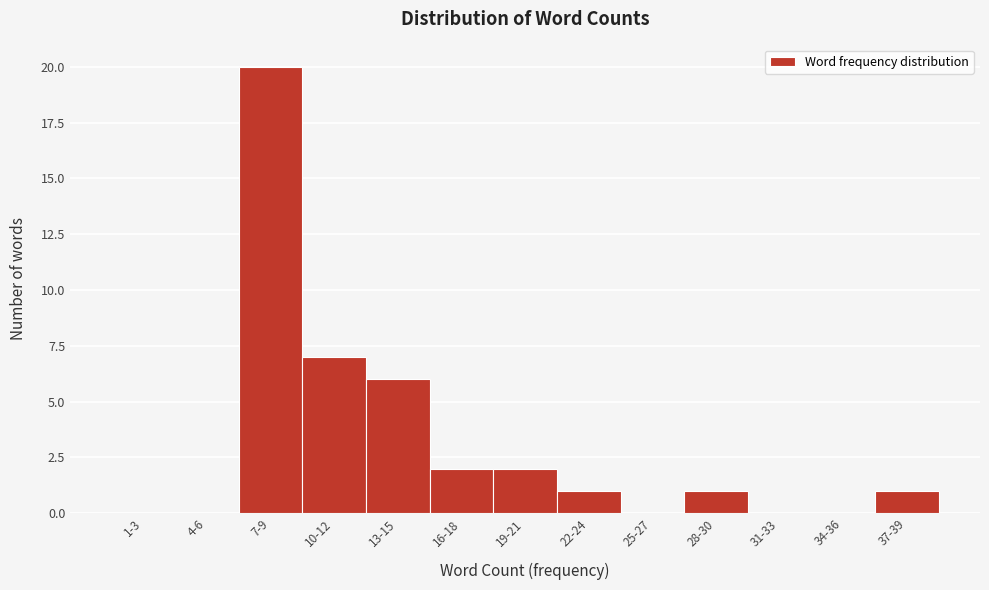

Reading left to right, list all the values displayed in this chart.

1-3=0	4-6=0	7-9=20	10-12=7	13-15=6	16-18=2	19-21=2	22-24=1	25-27=0	28-30=1	31-33=0	34-36=0	37-39=1